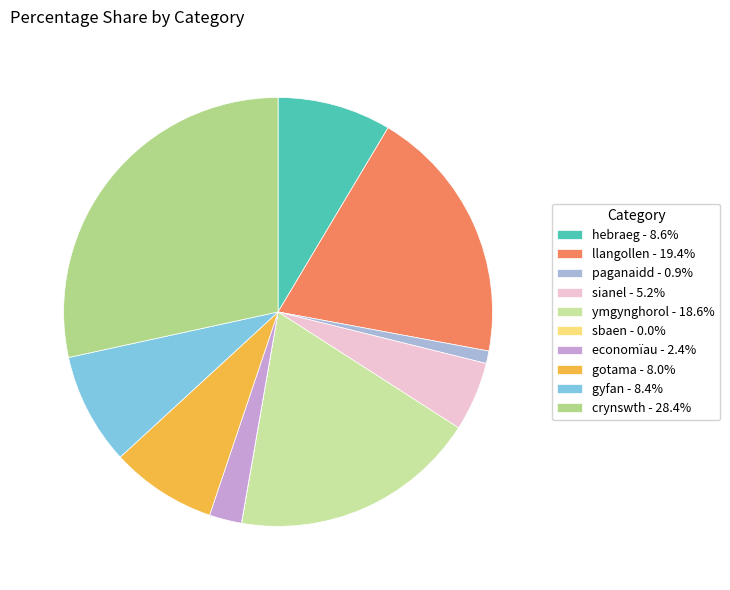

What is the total percentage of economïau and sbaen?

2.4%